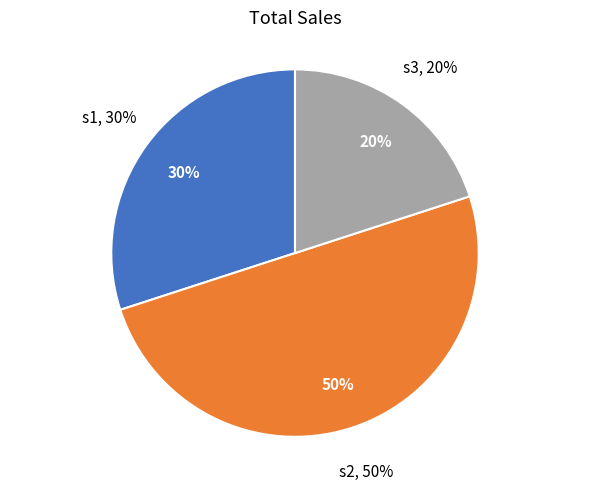

True or false: s1 accounts for 39% of the total.

False